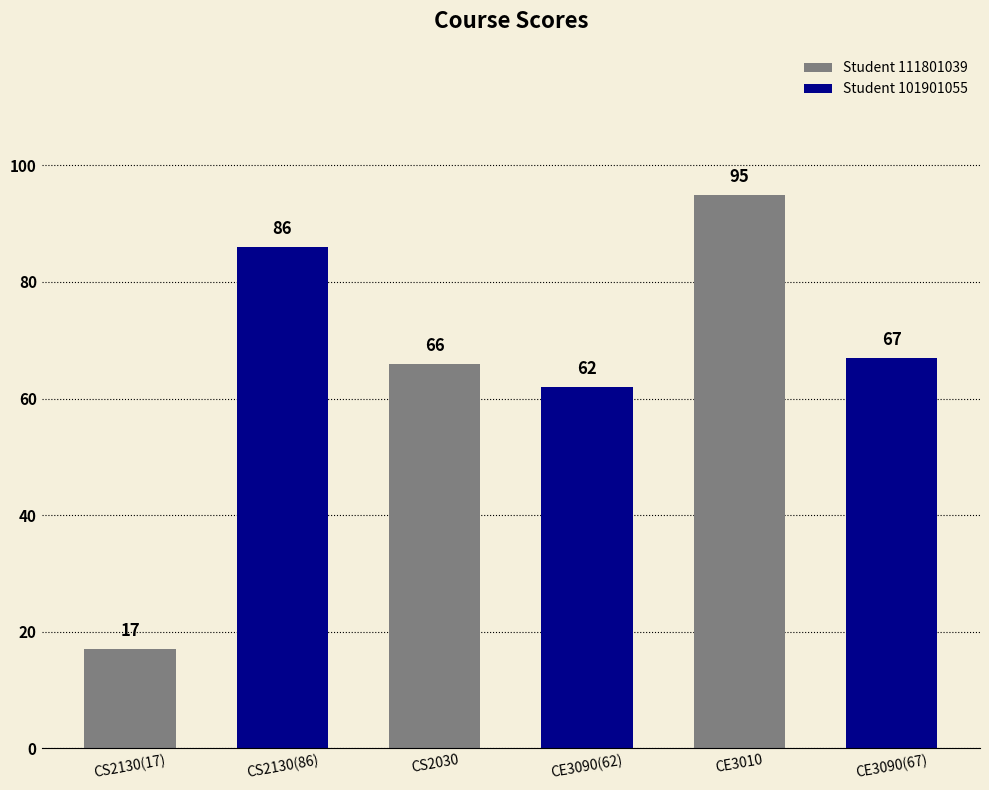

List the labels in order of value, smallest first.

CS2130(17), CE3090(62), CS2030, CE3090(67), CS2130(86), CE3010